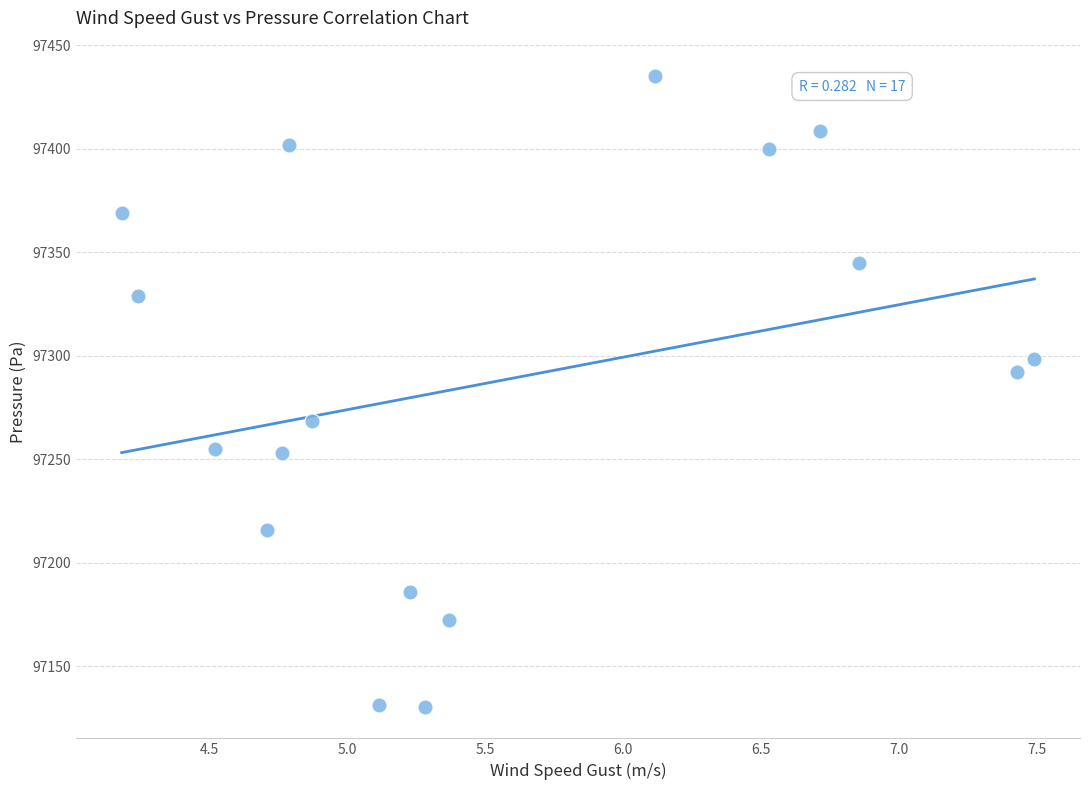

What is the range of X values (max minus min)?

3.3